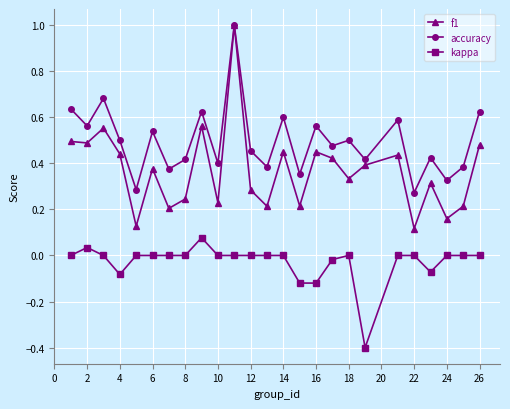

Which series has the largest range (max minus min)?

f1